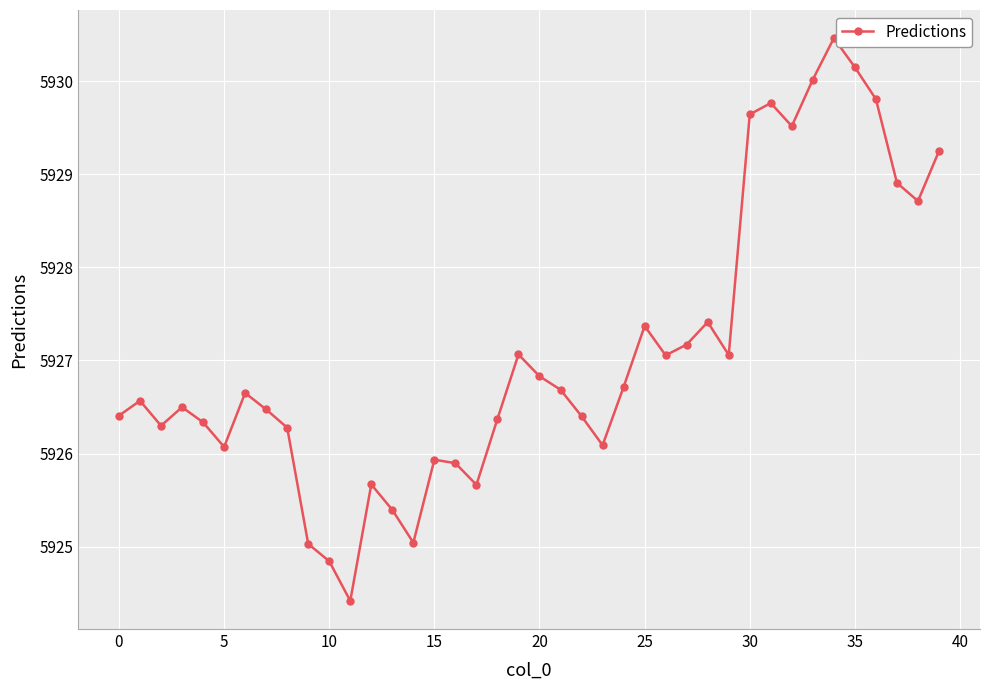

Does the chart display data point markers on the line(s)?

Yes